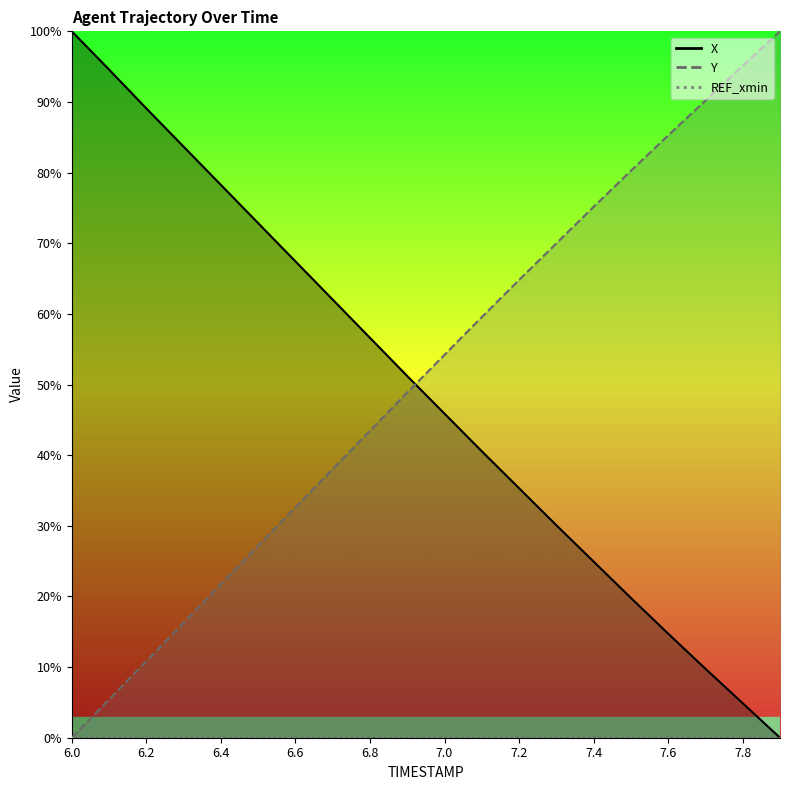

Reading left to right, transcribe all the data shown in this chart.

X: 6.0=100.0	6.1=94.6	6.2=89.1	6.3=83.7	6.4=78.3	6.5=72.8	6.6=67.4	6.7=62.0	6.8=56.6	6.9=51.2	7.0=45.9	7.1=40.6	7.2=35.3	7.3=30.1	7.4=24.9	7.5=19.8	7.6=14.7	7.7=9.8	7.8=4.9	7.9=0.0
Y: 6.0=0.0	6.1=5.4	6.2=10.8	6.3=16.3	6.4=21.8	6.5=27.2	6.6=32.6	6.7=38.0	6.8=43.4	6.9=48.9	7.0=54.2	7.1=59.5	7.2=64.8	7.3=70.0	7.4=75.2	7.5=80.3	7.6=85.3	7.7=90.2	7.8=95.1	7.9=100.0